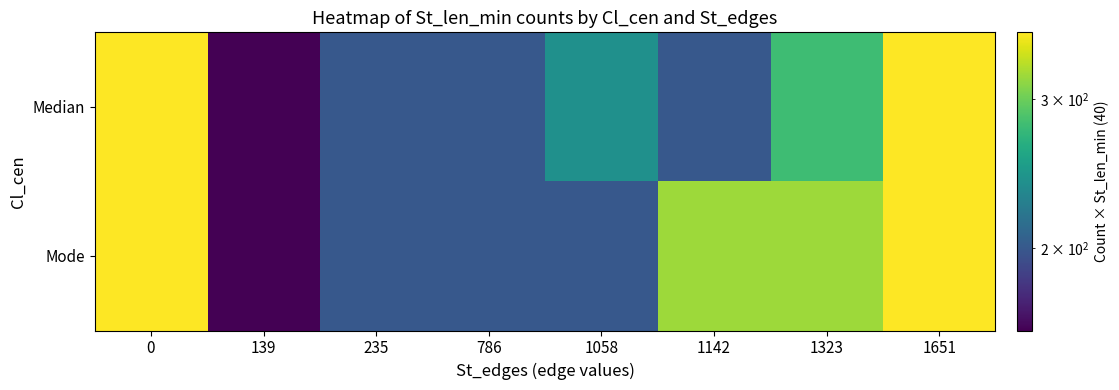

Rank the series by their average value, from lowest to highest.

Median, Mode